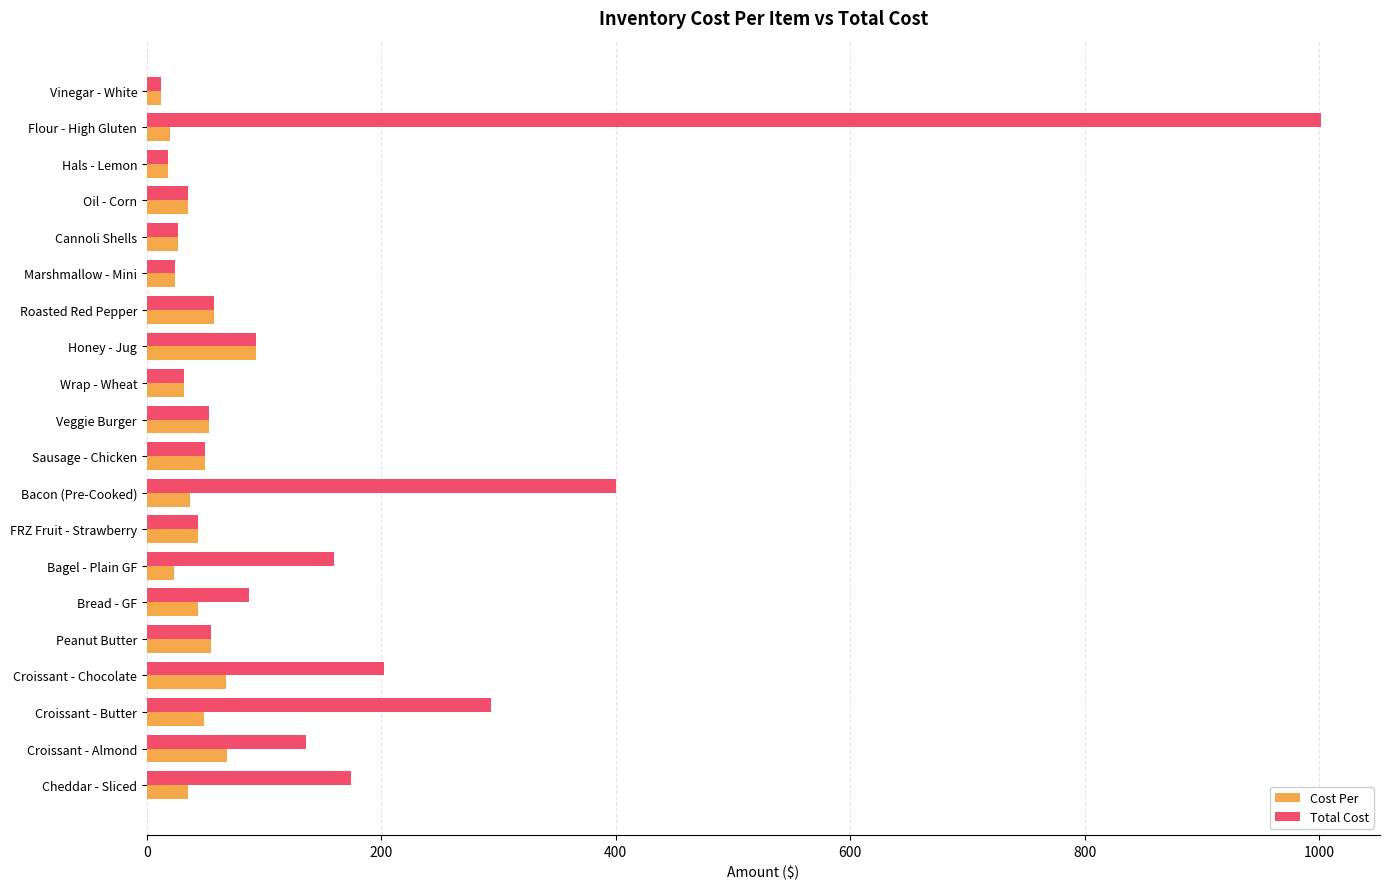

What is the average value of the Total Cost series?

147.8